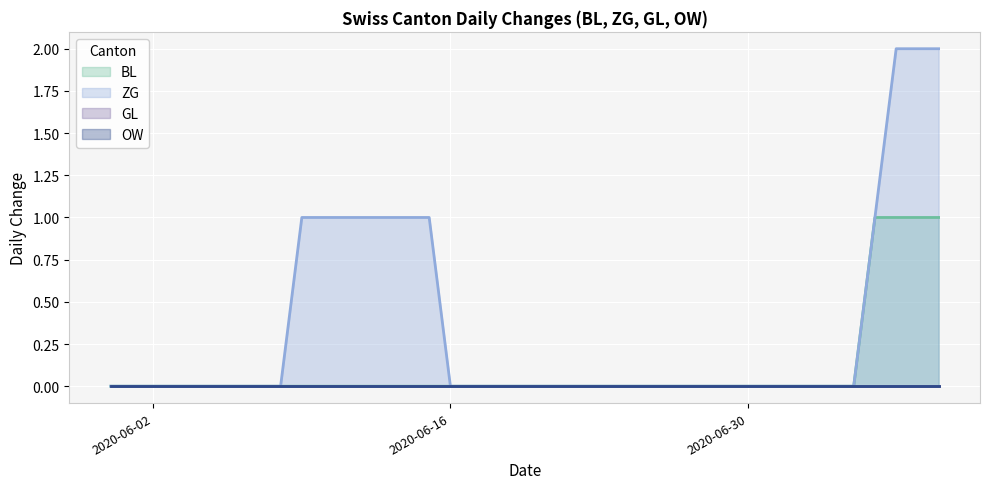

What are all the series names shown in the legend?

BL, ZG, GL, OW